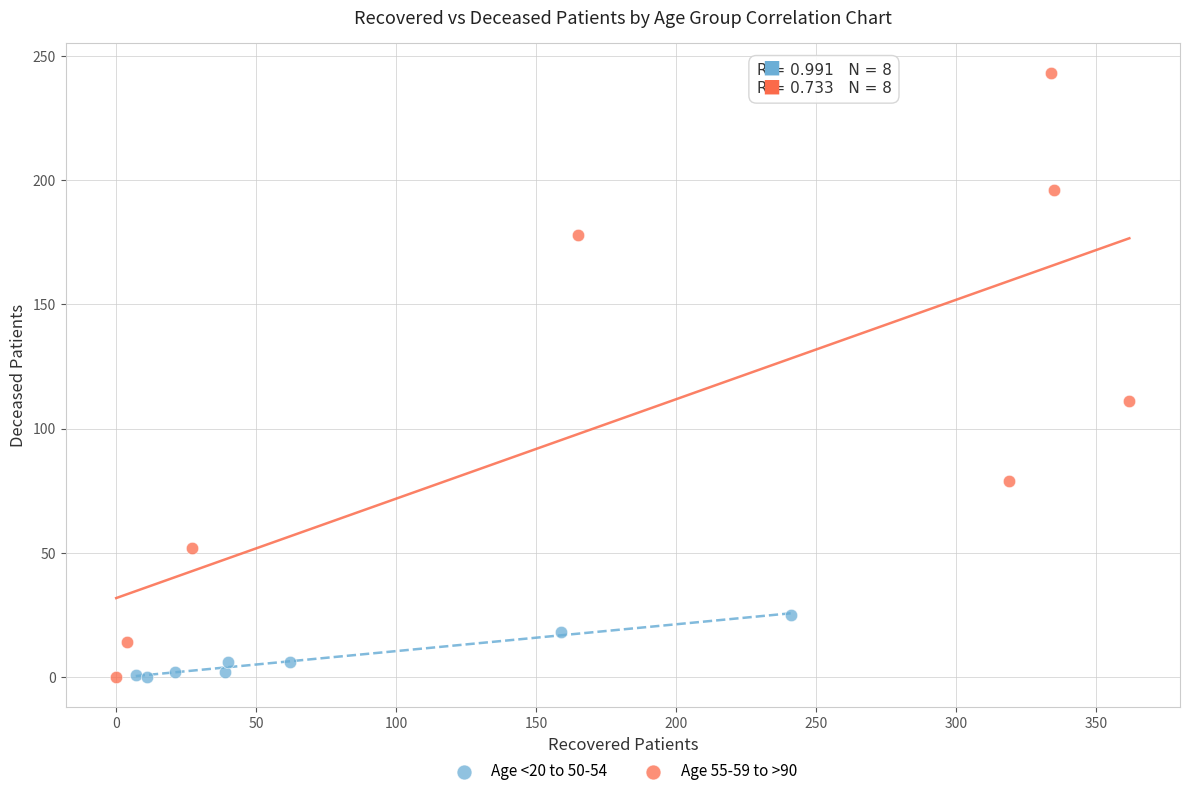

Which series has the widest spread of Y values?

Age 55-59 to >90